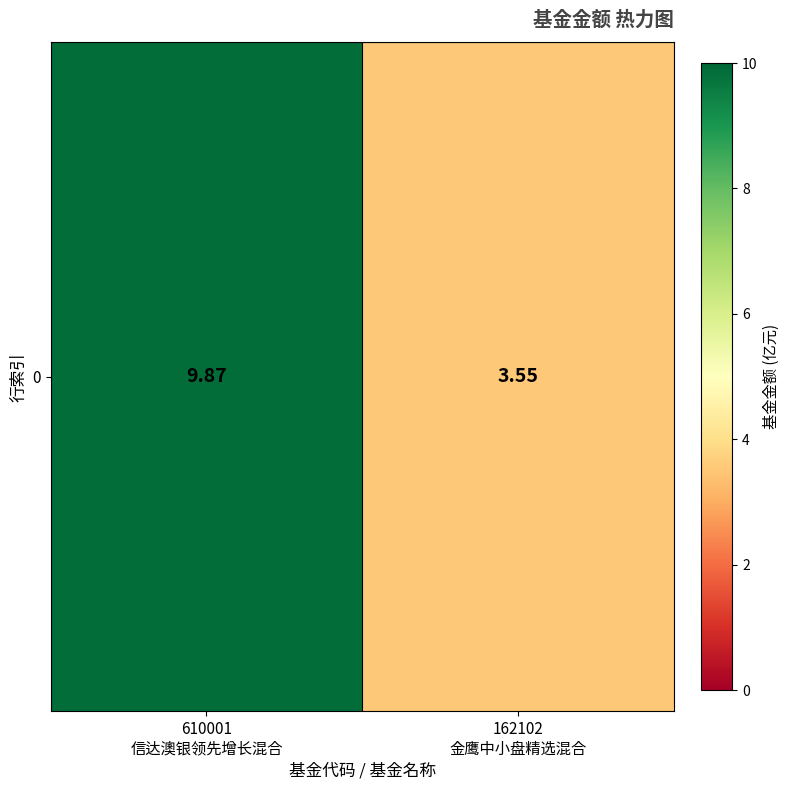

Approximately how many times larger is the value at 162102
金鹰中小盘精选混合 compared to 610001
信达澳银领先增长混合?

0.4